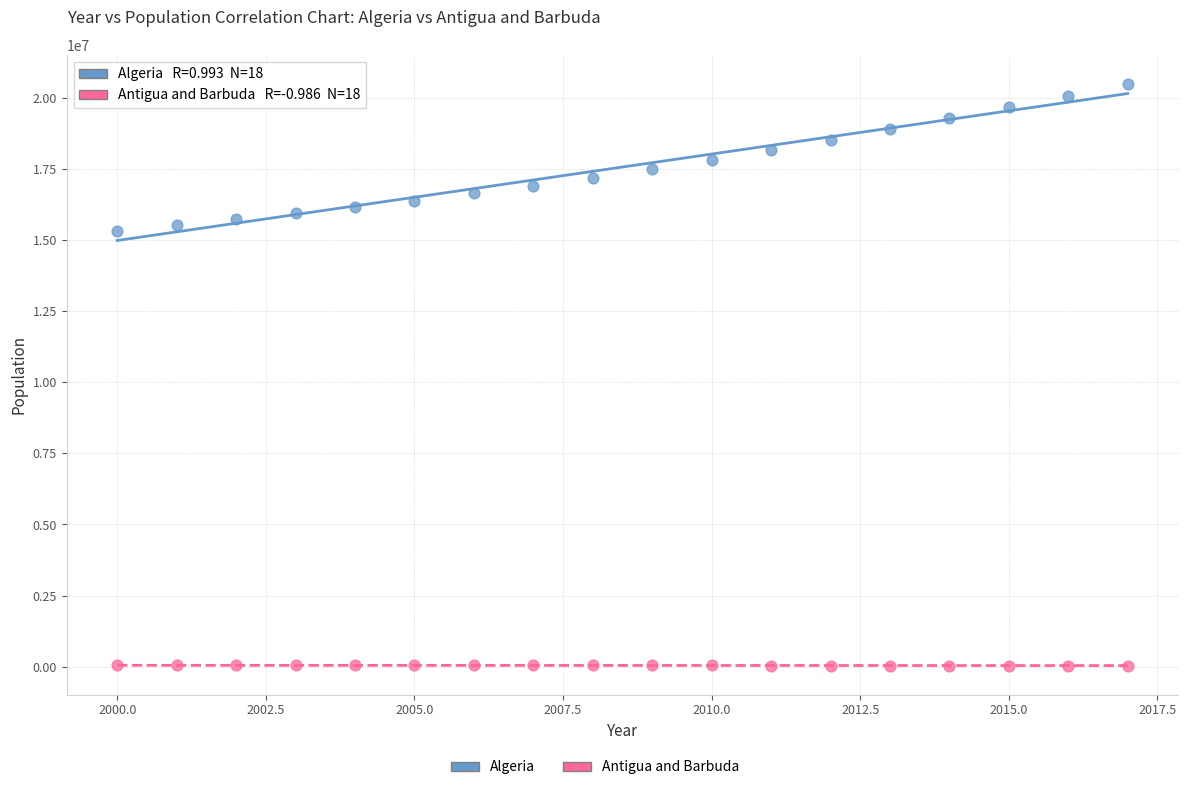

Which series reaches the minimum Y coordinate?

Antigua and Barbuda